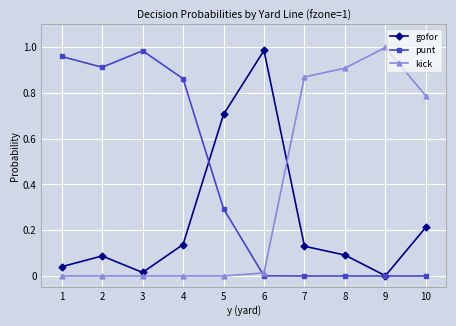

Which series ends up on top after the final intersection of gofor and punt?

gofor